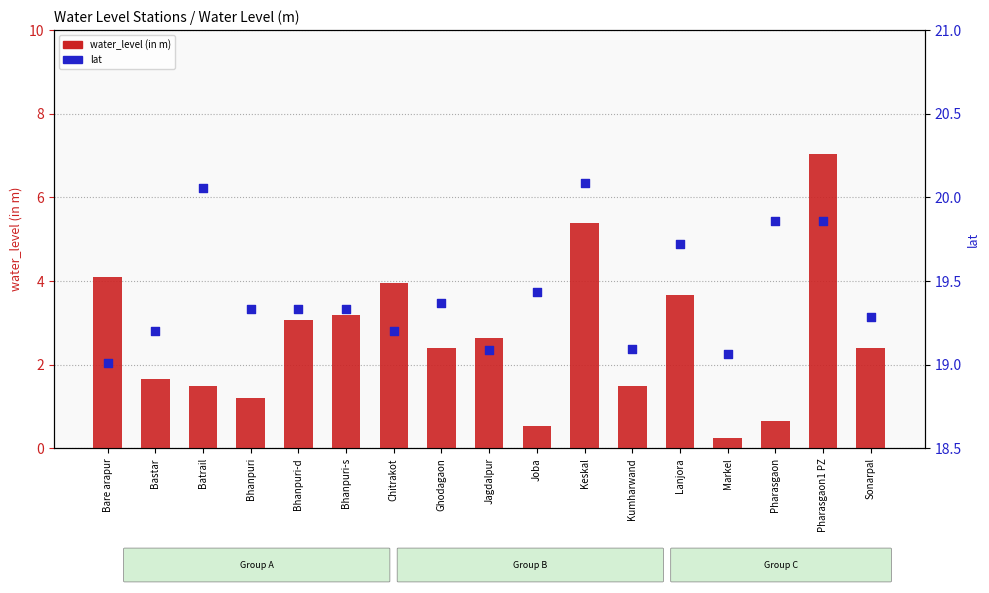

What are all the series names shown in the legend?

water_level (in m), lat